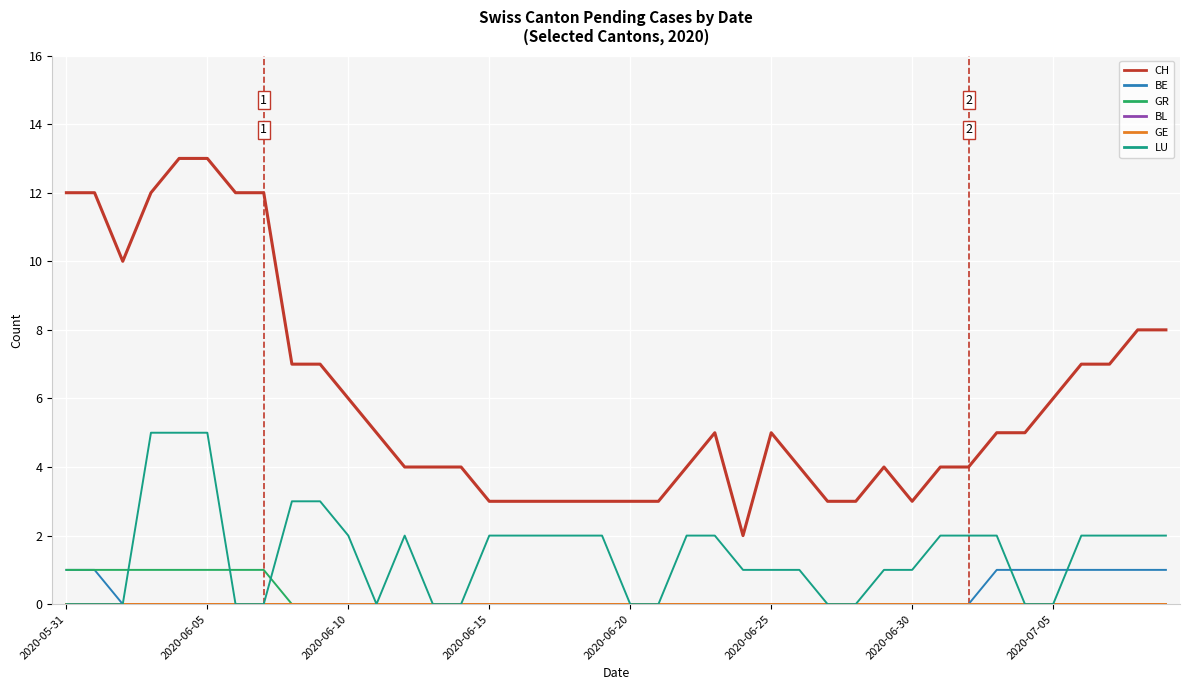

Does the chart display data point markers on the line(s)?

No